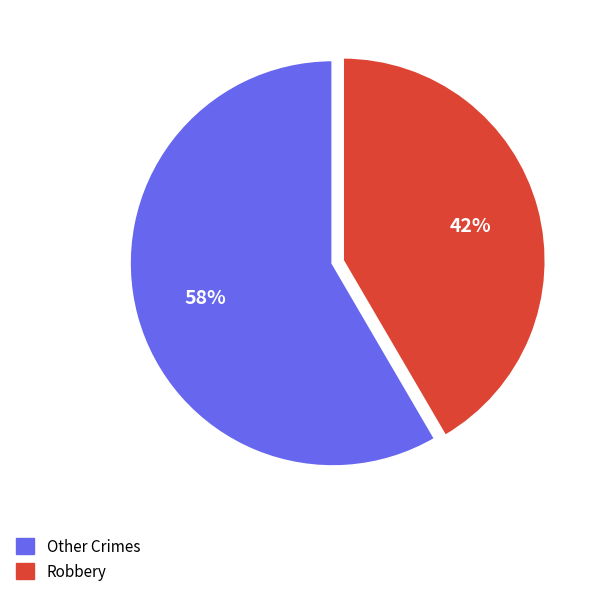

To the nearest percent, what is the average slice percentage?

50%